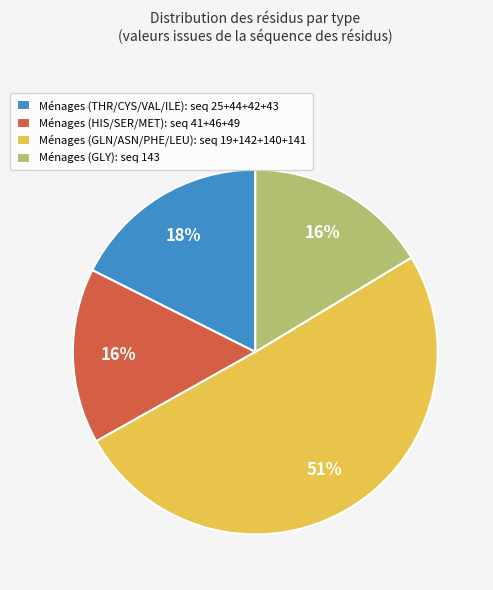

Which has a higher value, Ménages (HIS/SER/MET): seq 41+46+49 or Ménages (GLN/ASN/PHE/LEU): seq 19+142+140+141?

Ménages (GLN/ASN/PHE/LEU): seq 19+142+140+141